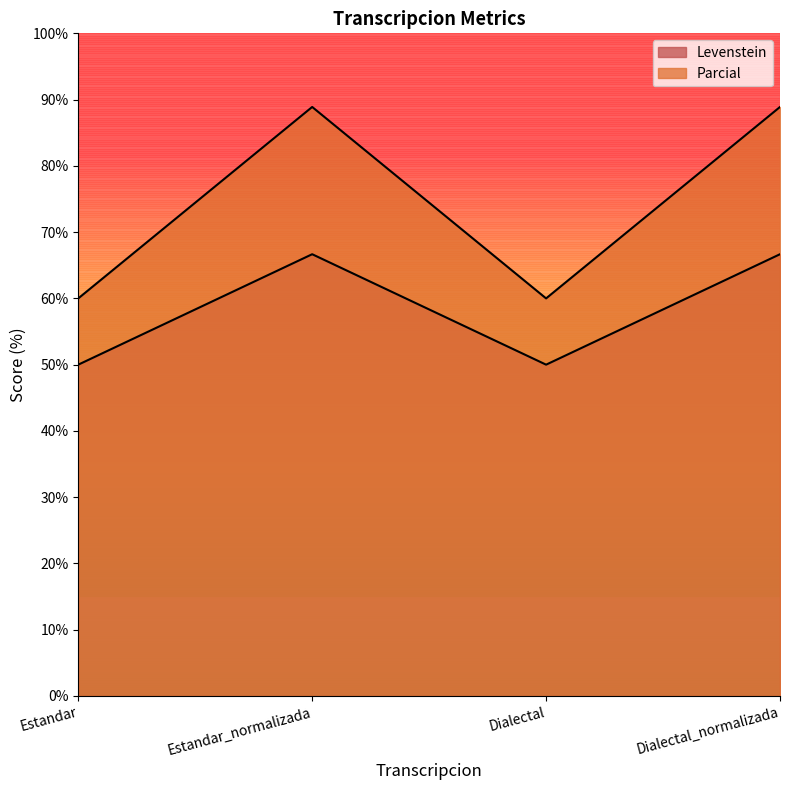

Reading left to right, transcribe all the data shown in this chart.

Levenstein: Estandar=50.0	Estandar_normalizada=66.7	Dialectal=50.0	Dialectal_normalizada=66.7
Parcial: Estandar=60.0	Estandar_normalizada=88.9	Dialectal=60.0	Dialectal_normalizada=88.9